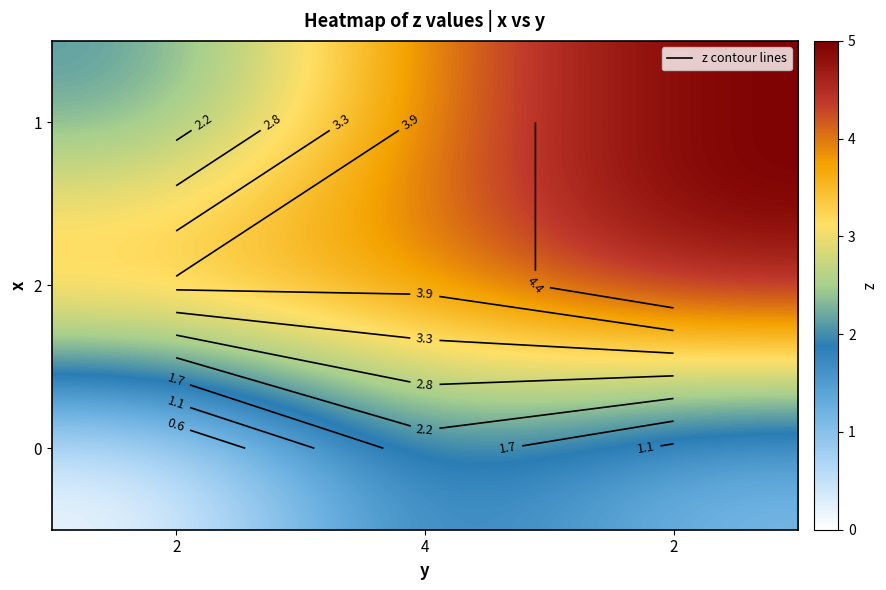

At which label does 2 reach its peak?

2